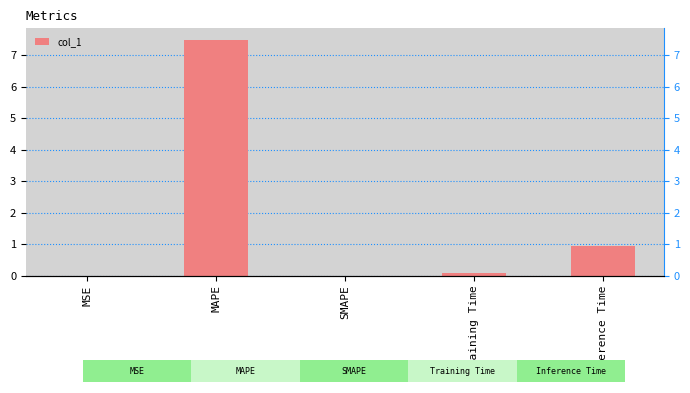

The chart shows a value of 13.1 at MAPE. True or false?

False